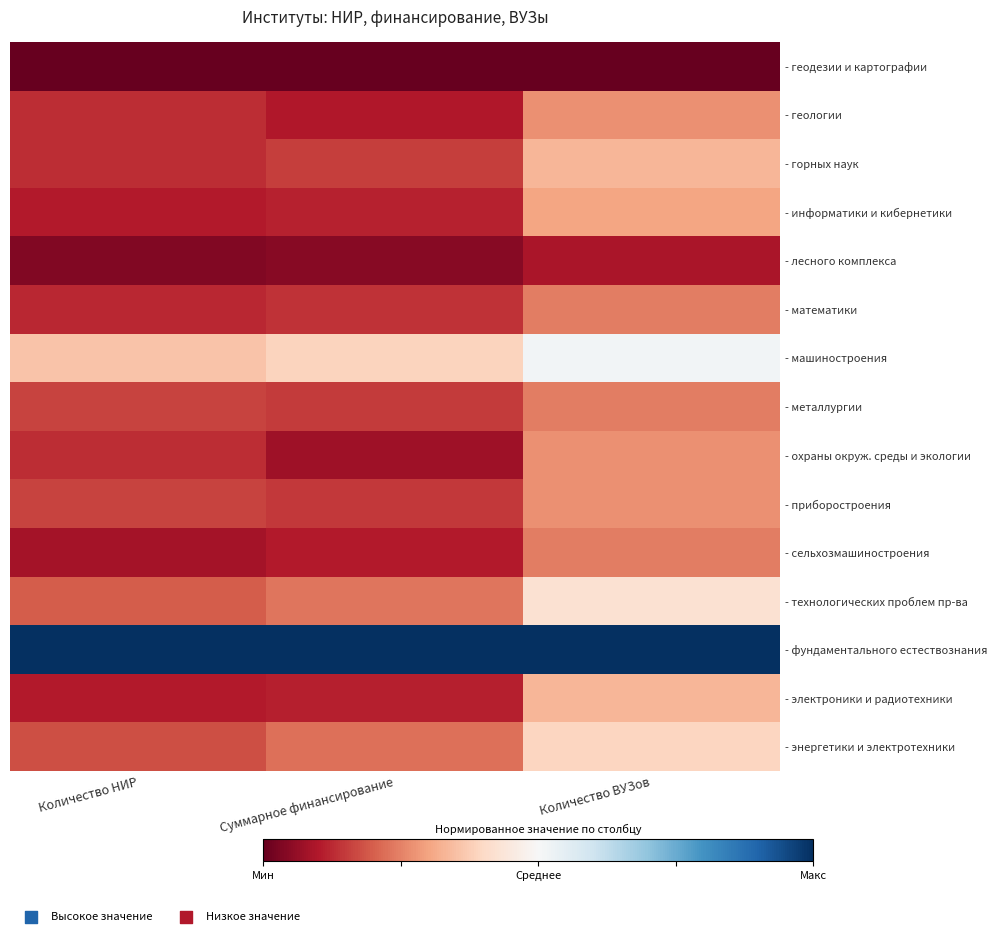

Reading right to left, transcribe all the data shown in this chart.

- геодезии и картографии: Количество ВУЗов=0.0	Суммарное финансирование=0.0	Количество НИР=0.0
- геологии: Количество ВУЗов=0.3	Суммарное финансирование=0.1	Количество НИР=0.1
- горных наук: Количество ВУЗов=0.3	Суммарное финансирование=0.2	Количество НИР=0.1
- информатики и кибернетики: Количество ВУЗов=0.3	Суммарное финансирование=0.1	Количество НИР=0.1
- лесного комплекса: Количество ВУЗов=0.1	Суммарное финансирование=0.0	Количество НИР=0.0
- математики: Количество ВУЗов=0.2	Суммарное финансирование=0.1	Количество НИР=0.1
- машиностроения: Количество ВУЗов=0.5	Суммарное финансирование=0.4	Количество НИР=0.4
- металлургии: Количество ВУЗов=0.2	Суммарное финансирование=0.2	Количество НИР=0.2
- охраны окруж. среды и экологии: Количество ВУЗов=0.3	Суммарное финансирование=0.1	Количество НИР=0.1
- приборостроения: Количество ВУЗов=0.3	Суммарное финансирование=0.1	Количество НИР=0.2
- сельхозмашиностроения: Количество ВУЗов=0.2	Суммарное финансирование=0.1	Количество НИР=0.1
- технологических проблем пр-ва: Количество ВУЗов=0.4	Суммарное финансирование=0.2	Количество НИР=0.2
- фундаментального естествознания: Количество ВУЗов=1.0	Суммарное финансирование=1.0	Количество НИР=1.0
- электроники и радиотехники: Количество ВУЗов=0.3	Суммарное финансирование=0.1	Количество НИР=0.1
- энергетики и электротехники: Количество ВУЗов=0.4	Суммарное финансирование=0.2	Количество НИР=0.2